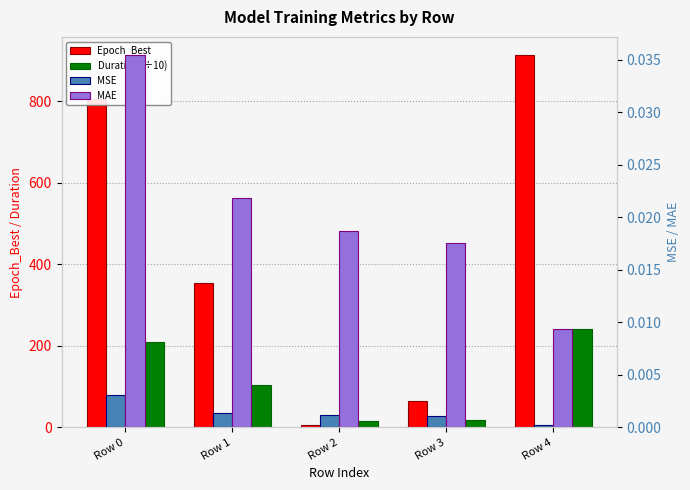

At which label does Epoch_Best reach its minimum?

Row 2